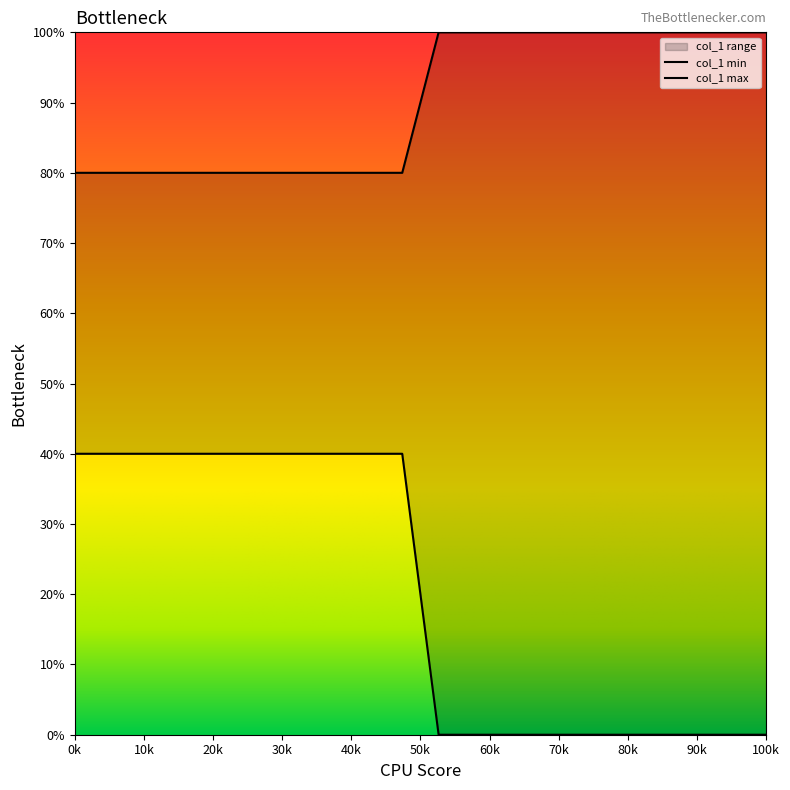

How many values in the col_1_min series are below 40?

10